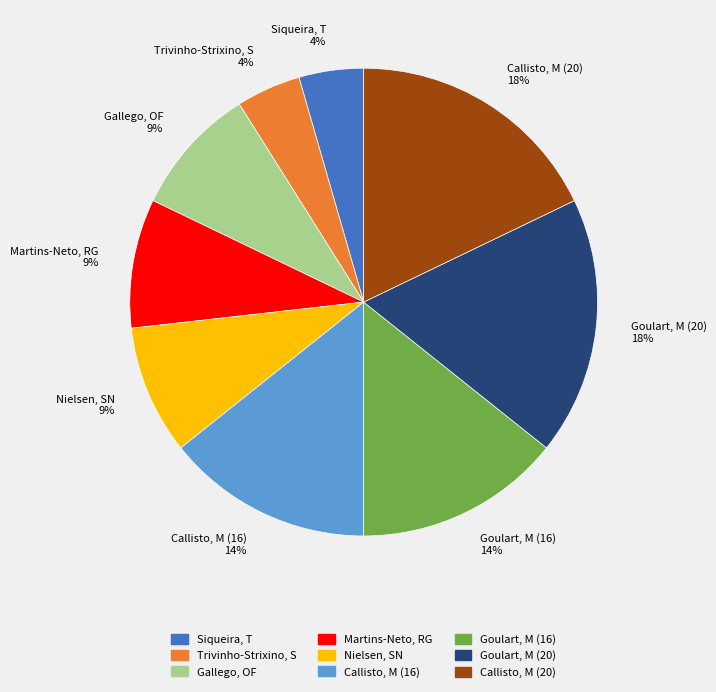

Do Martins-Neto, RG and Callisto, M (16) together represent more than half of the pie?

No